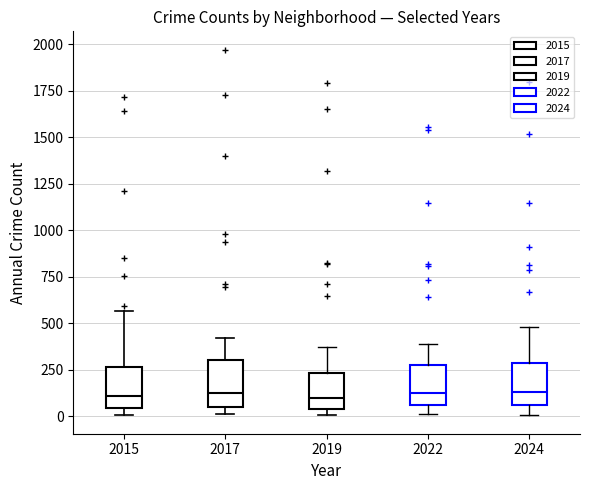

Reading left to right, transcribe this box plot: for each box, give where its median line is, the range the box spans, and where its two whiskers end, as read against the y-axis. The values are not printed on the chart, so give them approximately, as read against the axis.

2015: median 100, box 50 to 250, whiskers 0 to 550
2017: median 100, box 50 to 300, whiskers 0 to 400
2019: median 100, box 50 to 250, whiskers 0 to 400
2022: median 100, box 50 to 250, whiskers 0 to 400
2024: median 150, box 50 to 300, whiskers 0 to 500